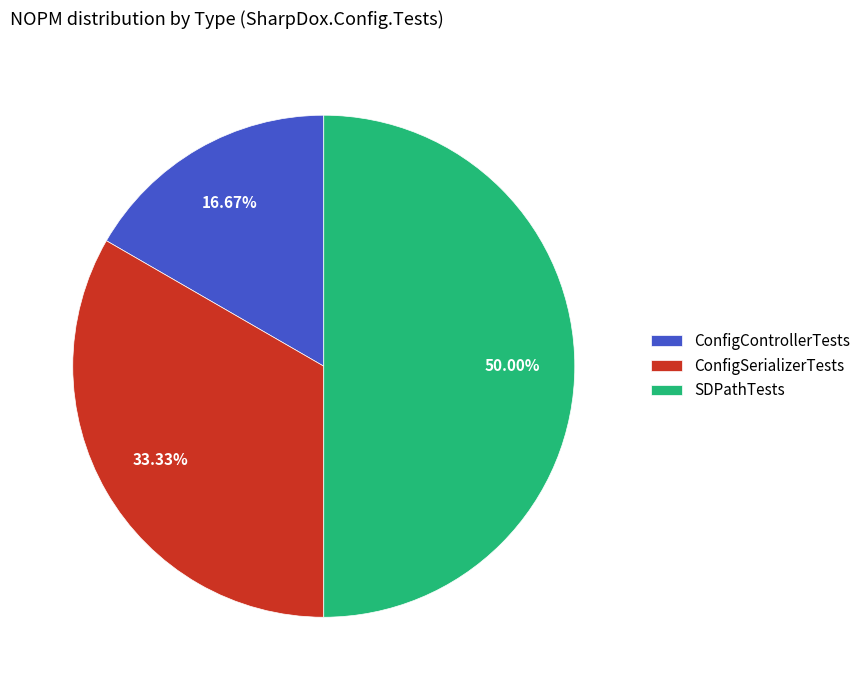

Between ConfigSerializerTests and SDPathTests, which is larger?

SDPathTests